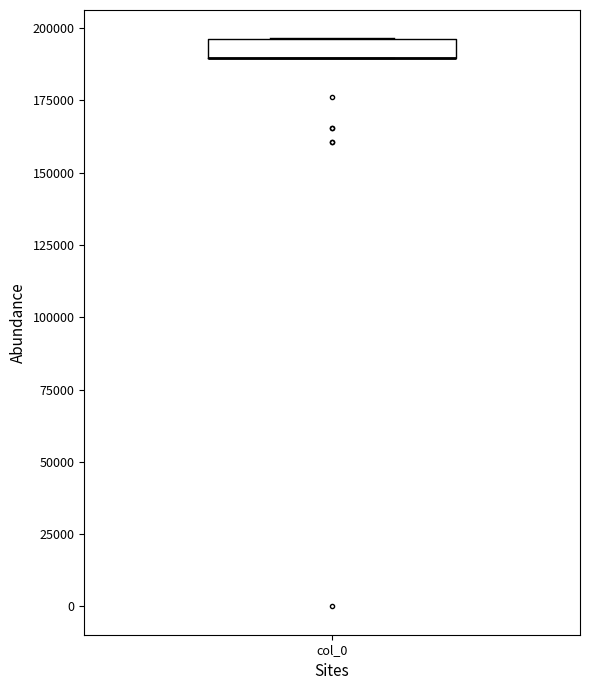

Where is the lower edge of the box for col_0 on the y-axis? The values are not printed on the chart, so give them approximately, as read against the axis.

190000